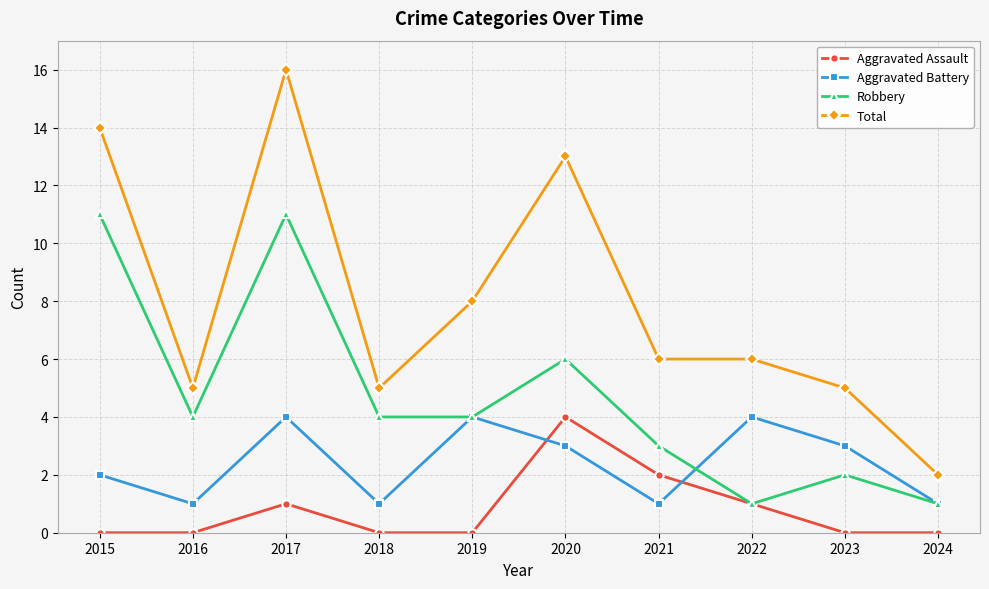

Where is Aggravated Battery nearest to the value 2?

2015